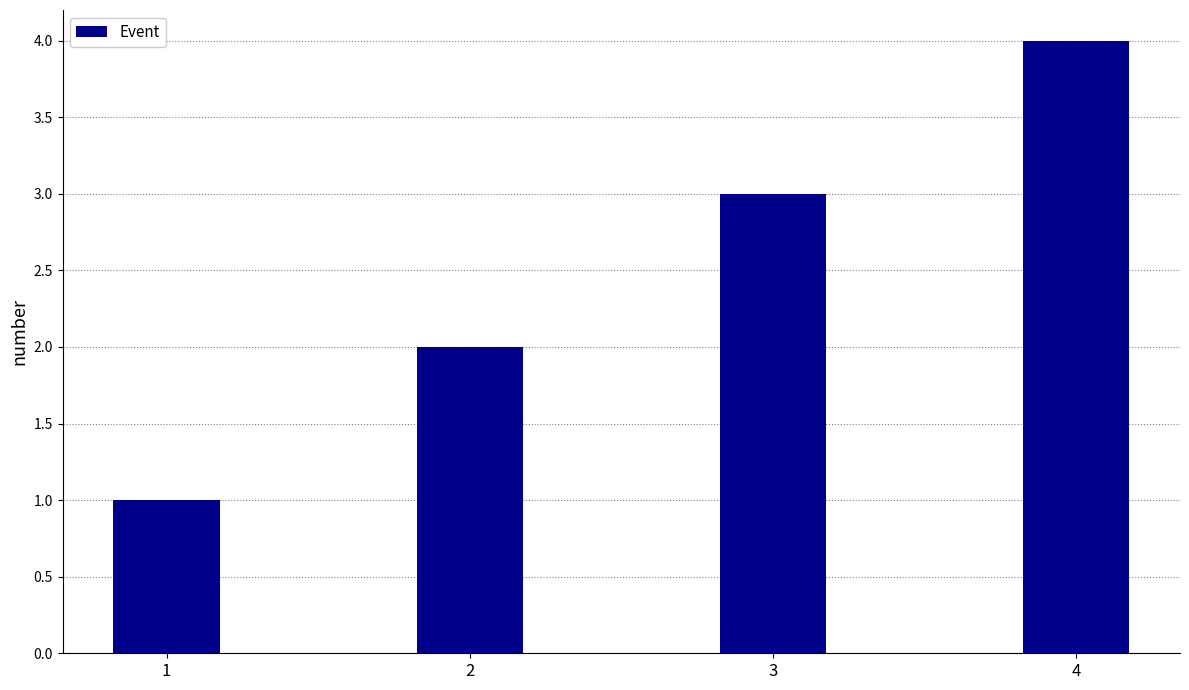

What is the change in value from 2 to 4?

+2